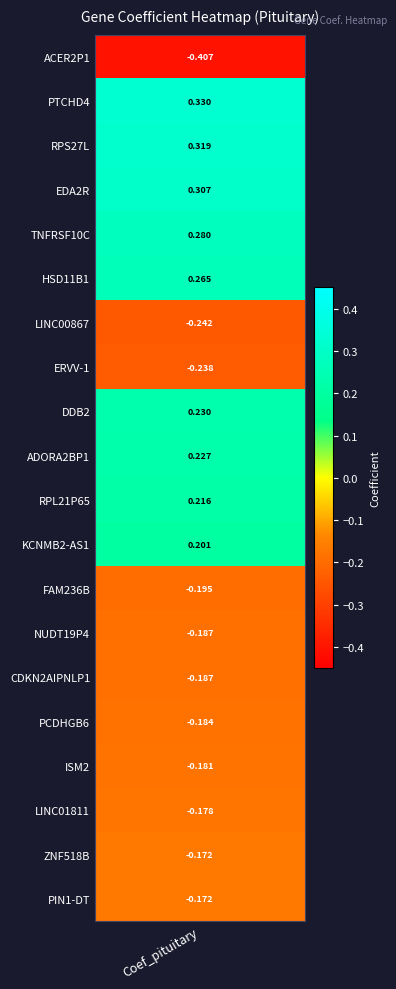

The value at values is -0.6. True or false?

False